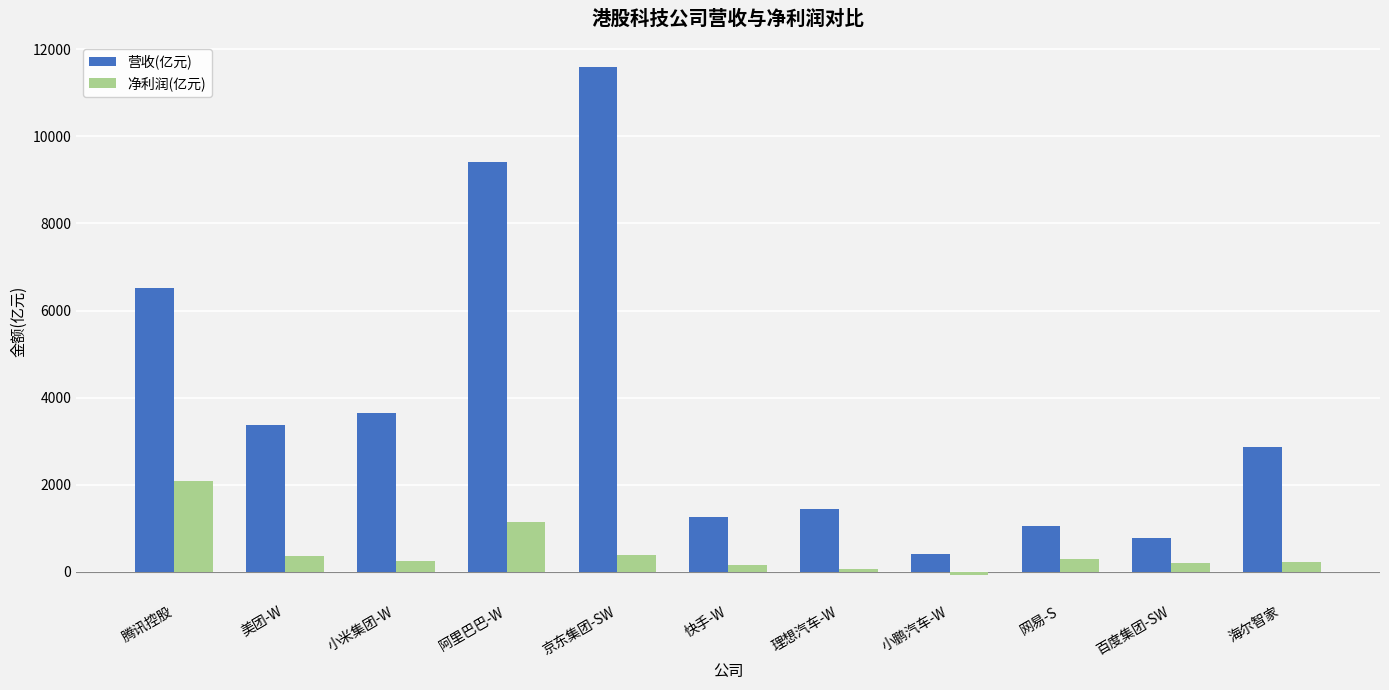

List the series in order of their overall mean, lowest first.

净利润(亿元), 营收(亿元)